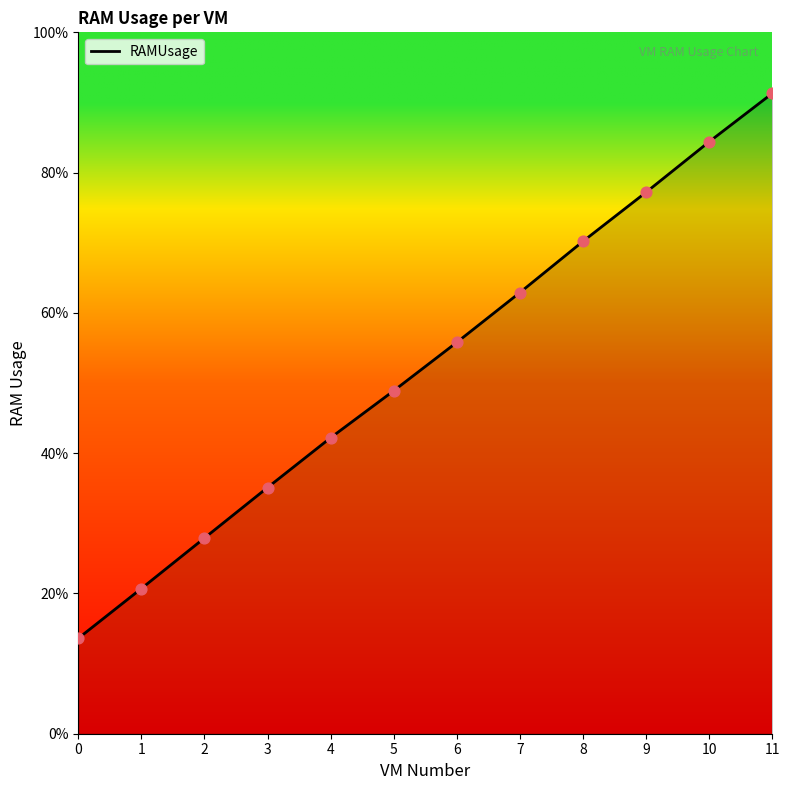

What is the ratio of the value at 3 to the value at 10?

0.4